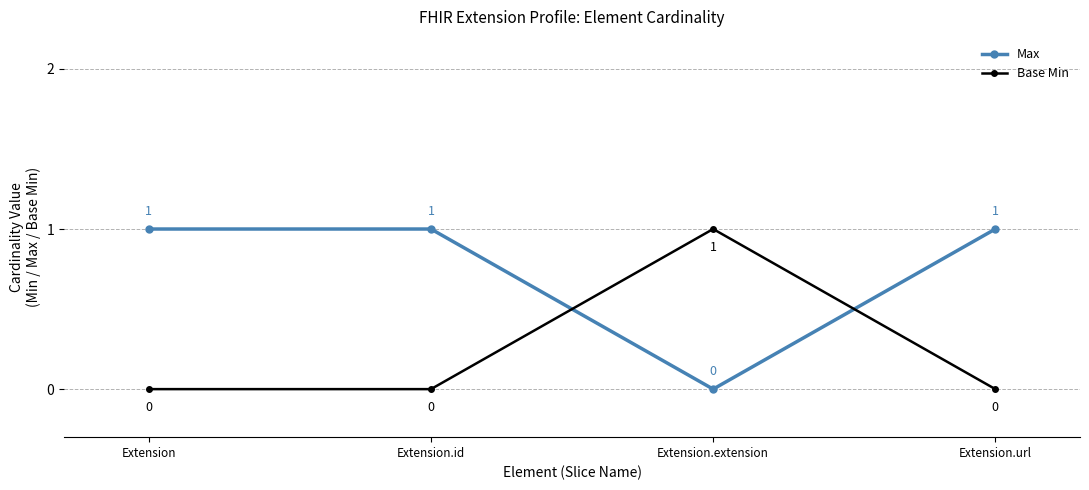

At which label does Max reach its minimum?

Extension.extension